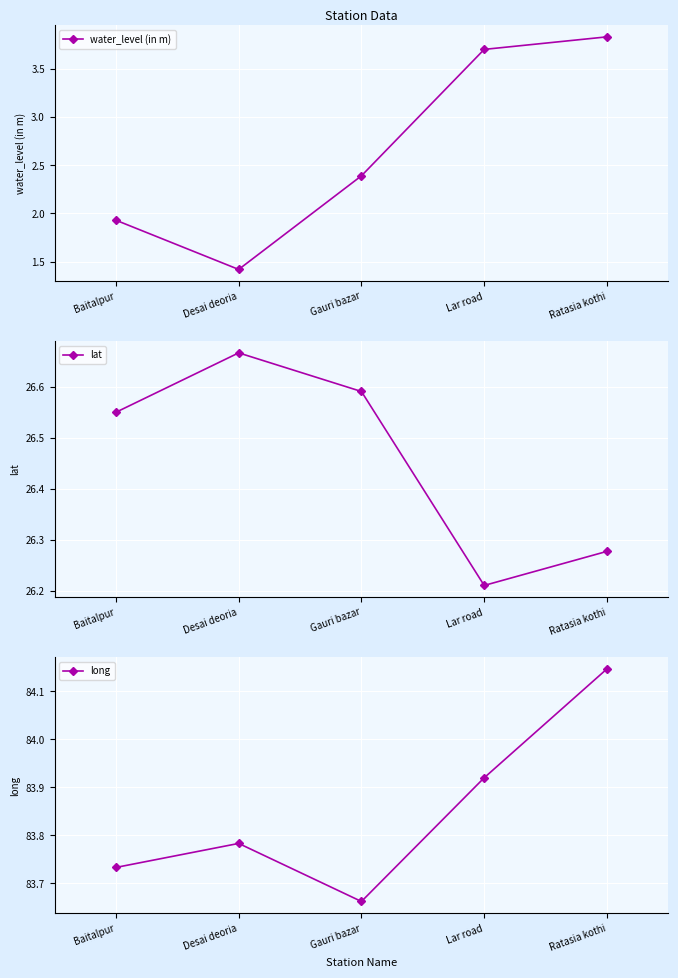

The lat series shows 5.5 at Ratasia kothi. True or false?

False